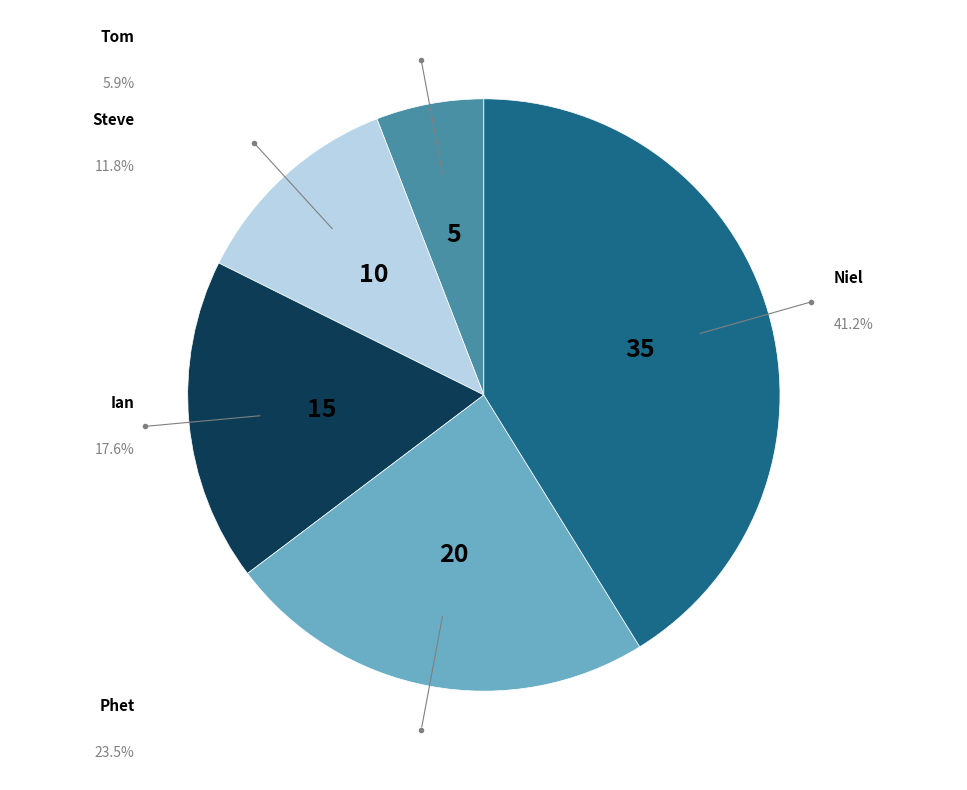

What is the ratio of the value at Ian to the value at Tom?

3.0